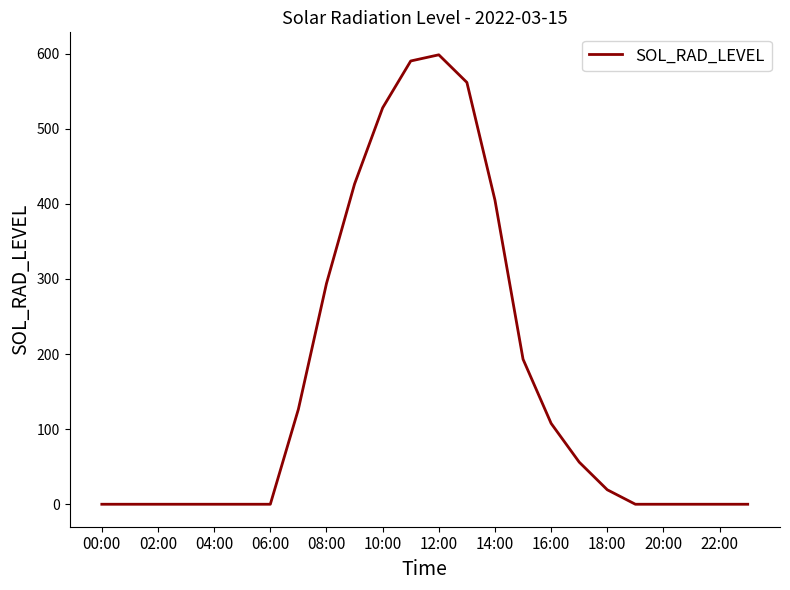

What is the greatest value displayed?

598.3